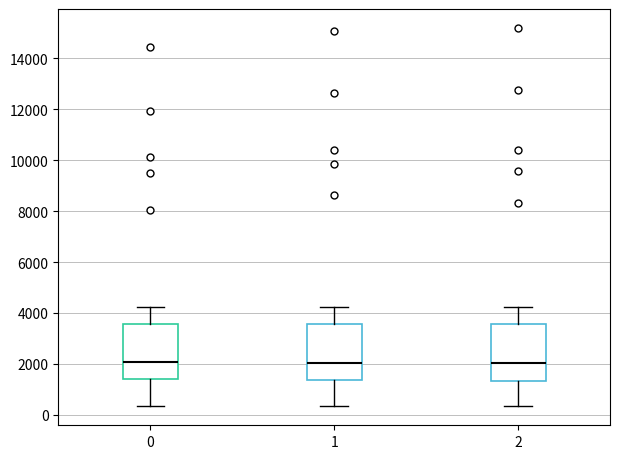

Where does the upper whisker of the box at x = 2 end on the y-axis? The values are not printed on the chart, so give them approximately, as read against the axis.

4200